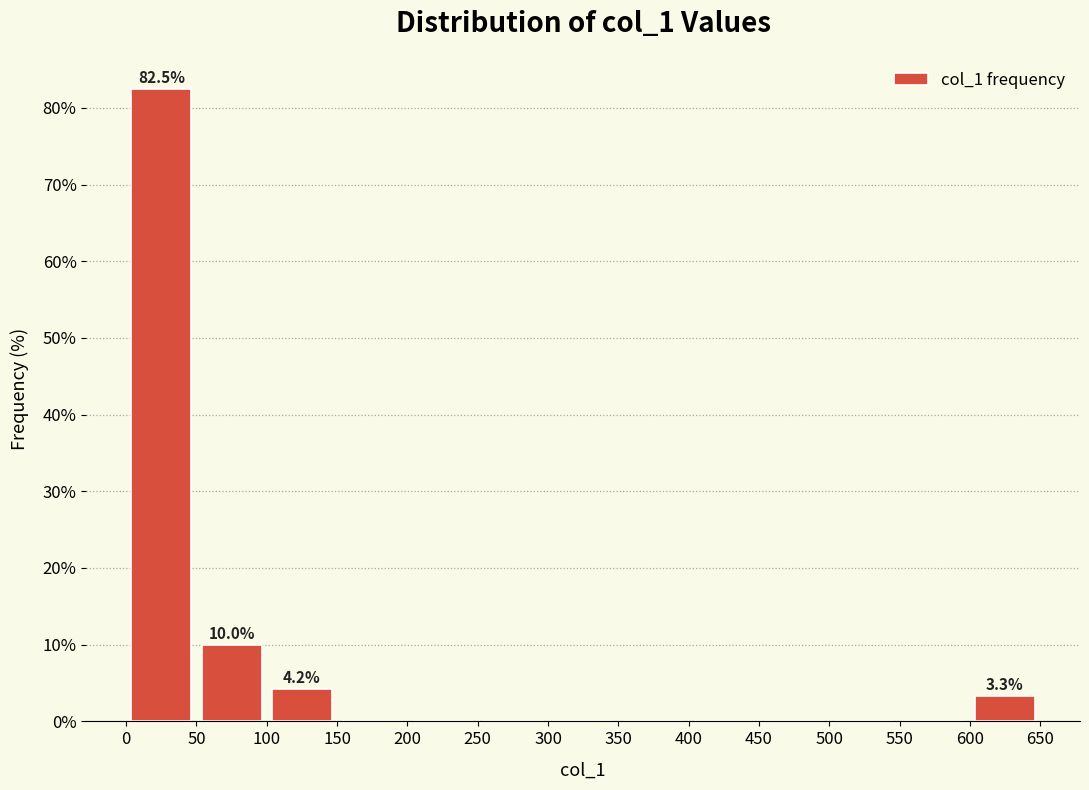

Which range on the x-axis has the tallest bar?

0 to 50